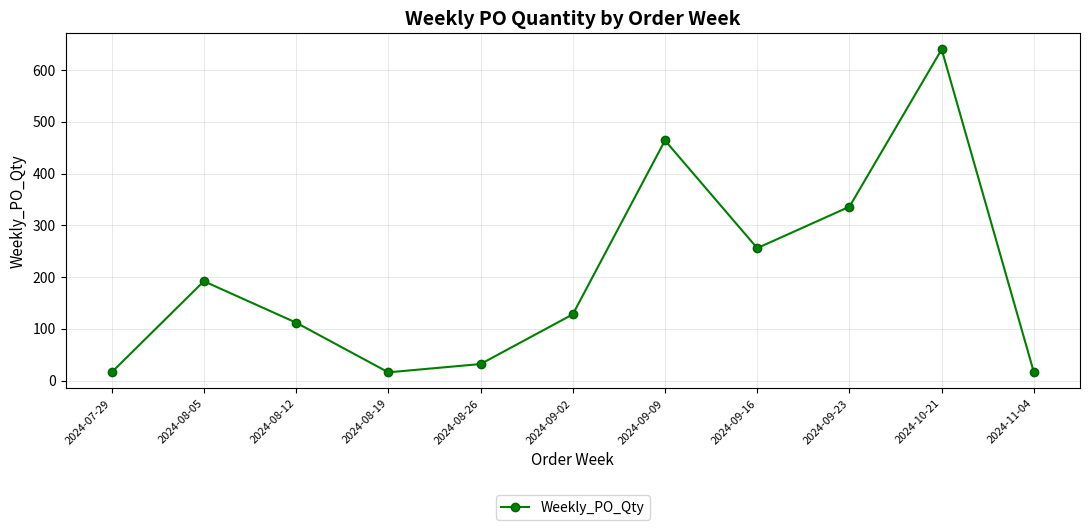

What is the sum of all values?

2208